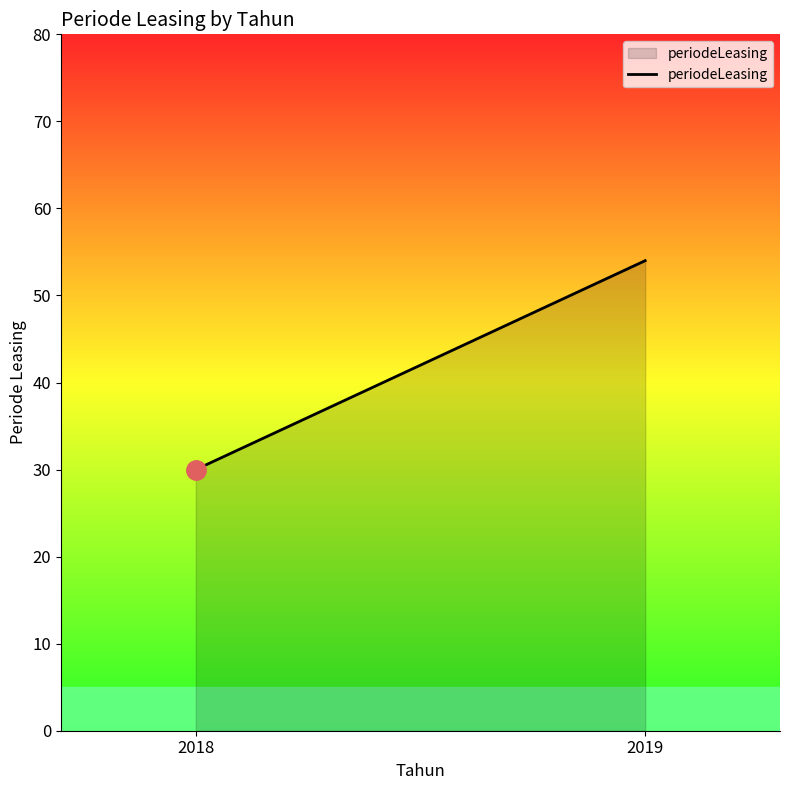

What is the average value?

42